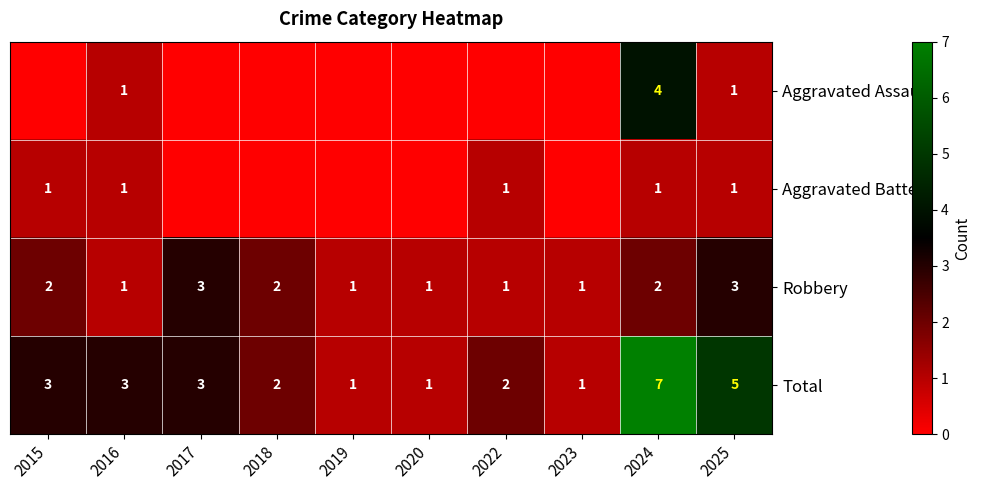

Is the value of Total at 2022 greater than the value of Aggravated Battery at 2016?

Yes